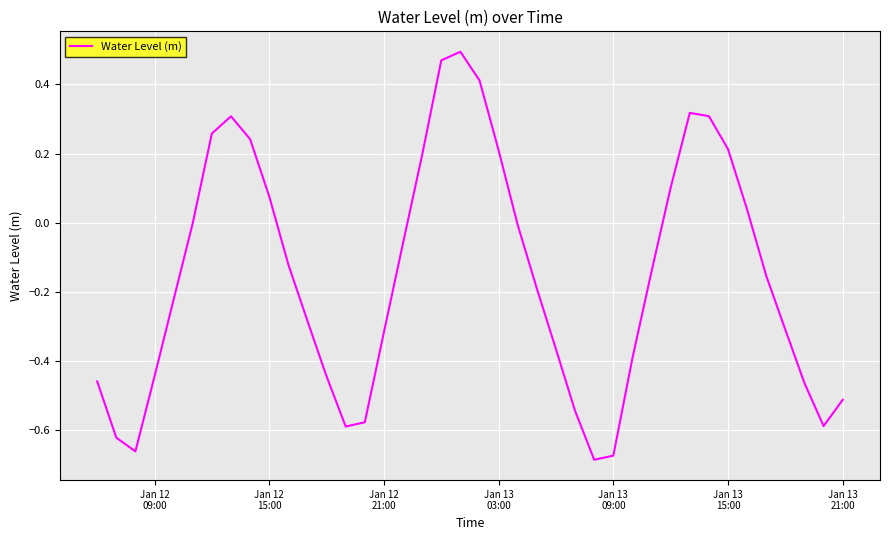

What is the difference between the maximum and minimum values?

1.2